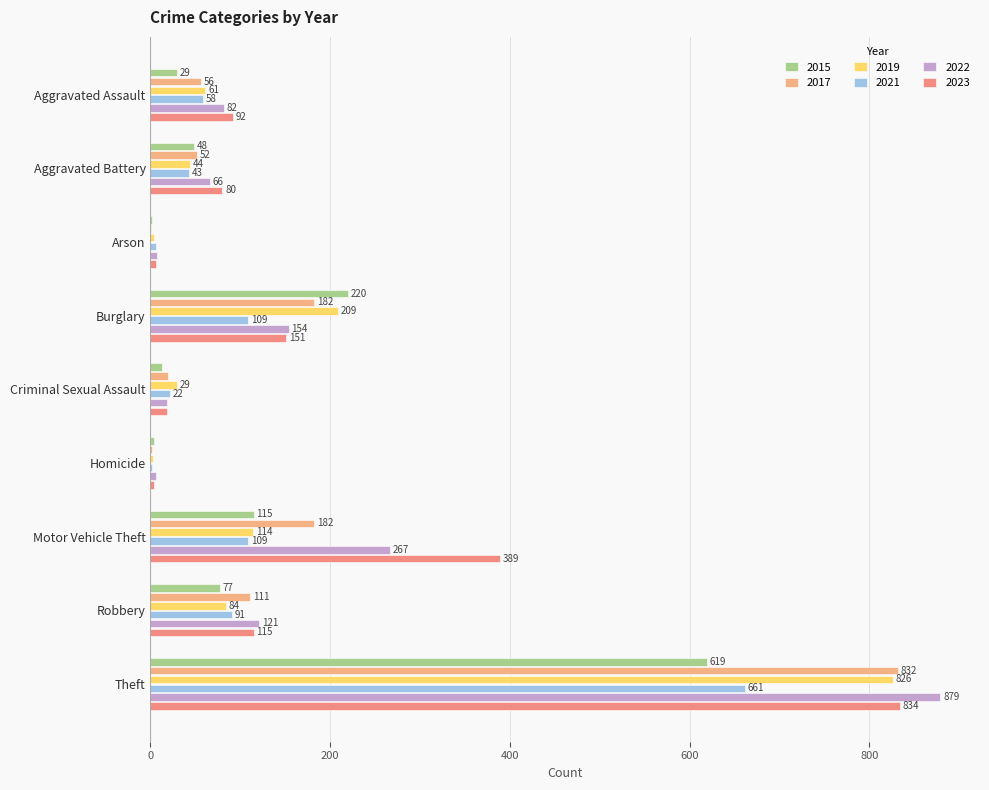

Count the number of data series in this chart.

6